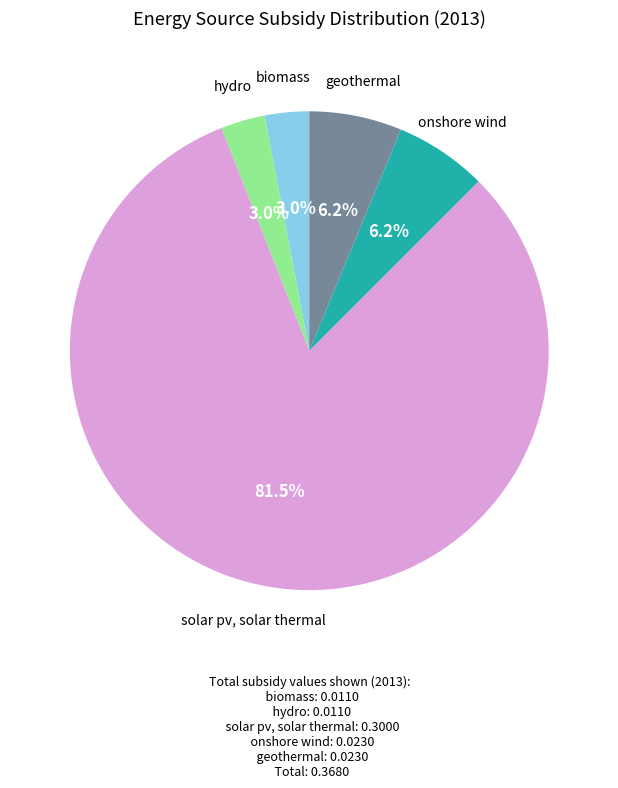

Is there a majority slice in this chart?

Yes